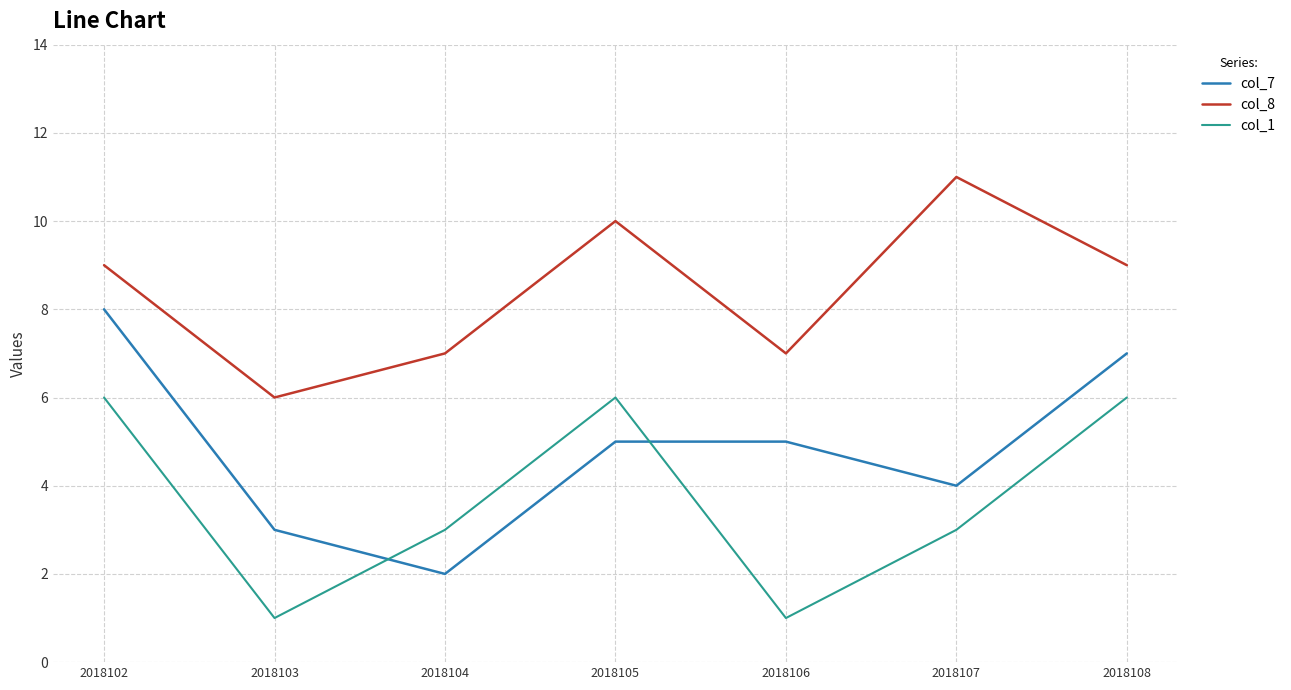

What is the spread (max minus min) of values at 2018106?

6